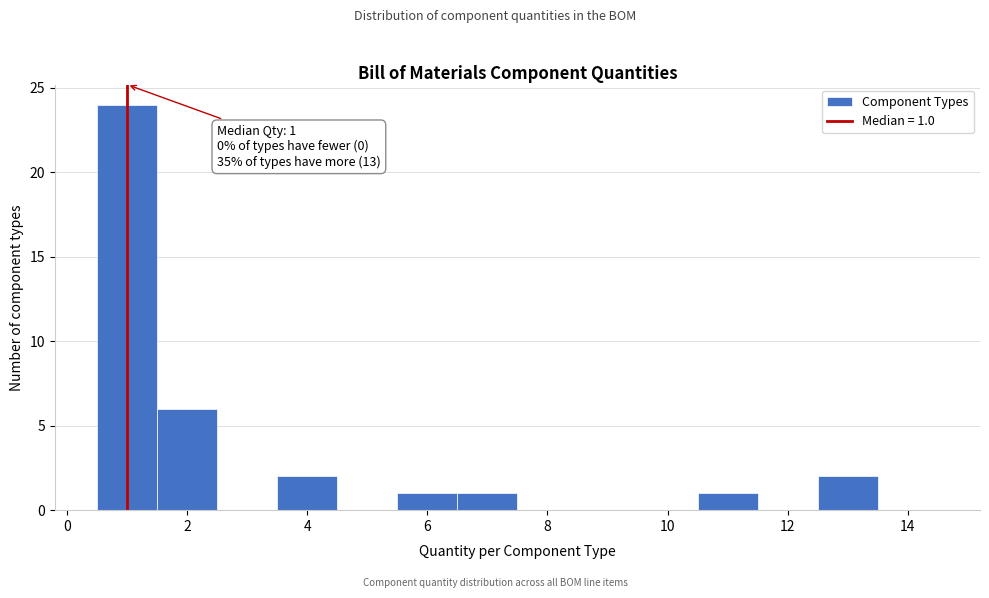

Which range on the x-axis has the tallest bar?

0.5 to 1.5